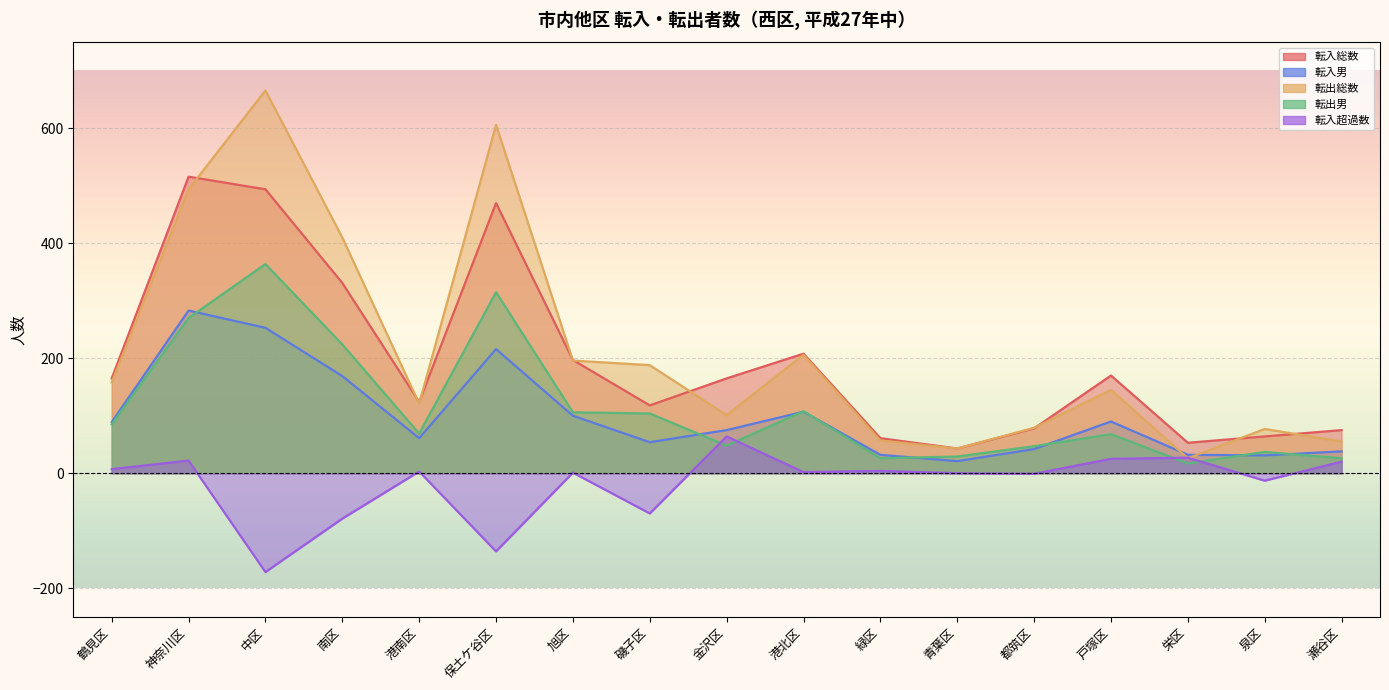

What is the value of the 転入総数 point at the 17th from the left?

75